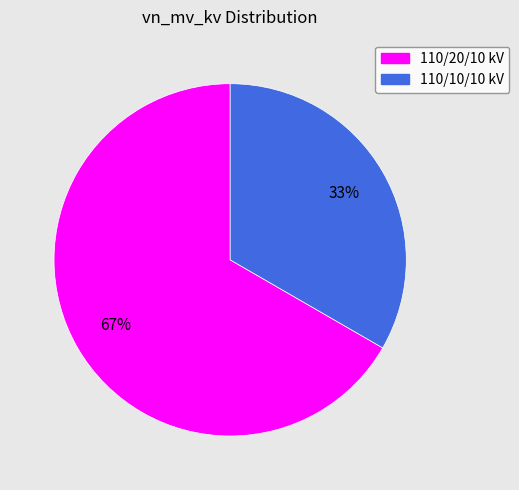

How many segments does this pie chart have?

2